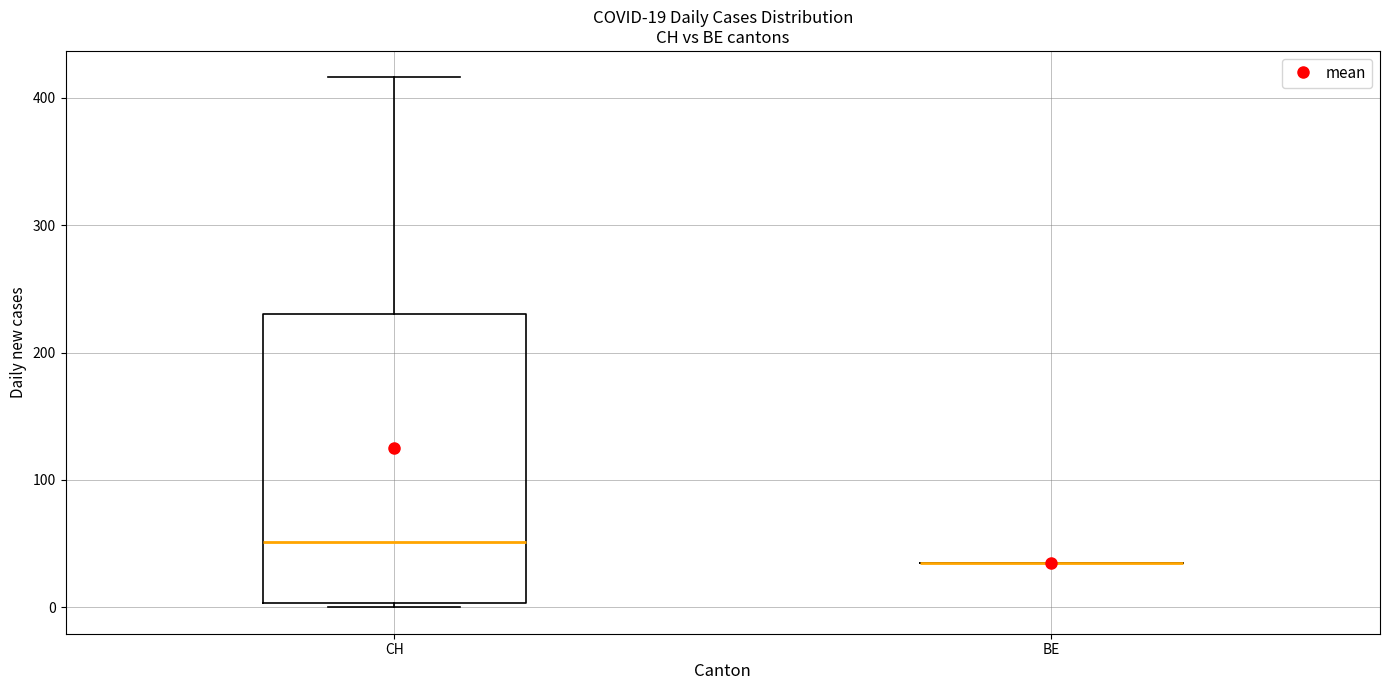

Comparing the boxes themselves (not the whiskers), which one is the tallest?

CH